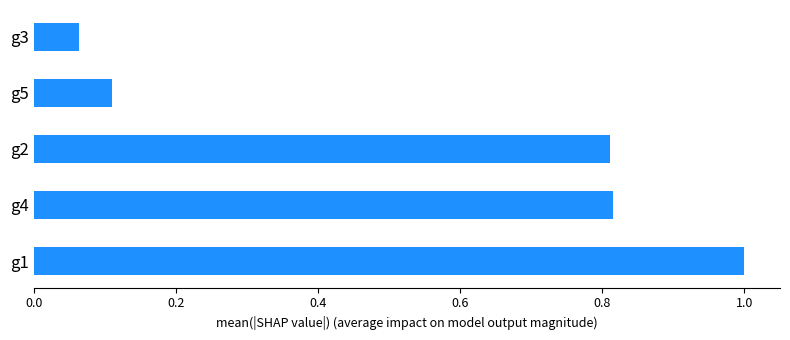

Is it true that the value at g3 is 0.1?

True